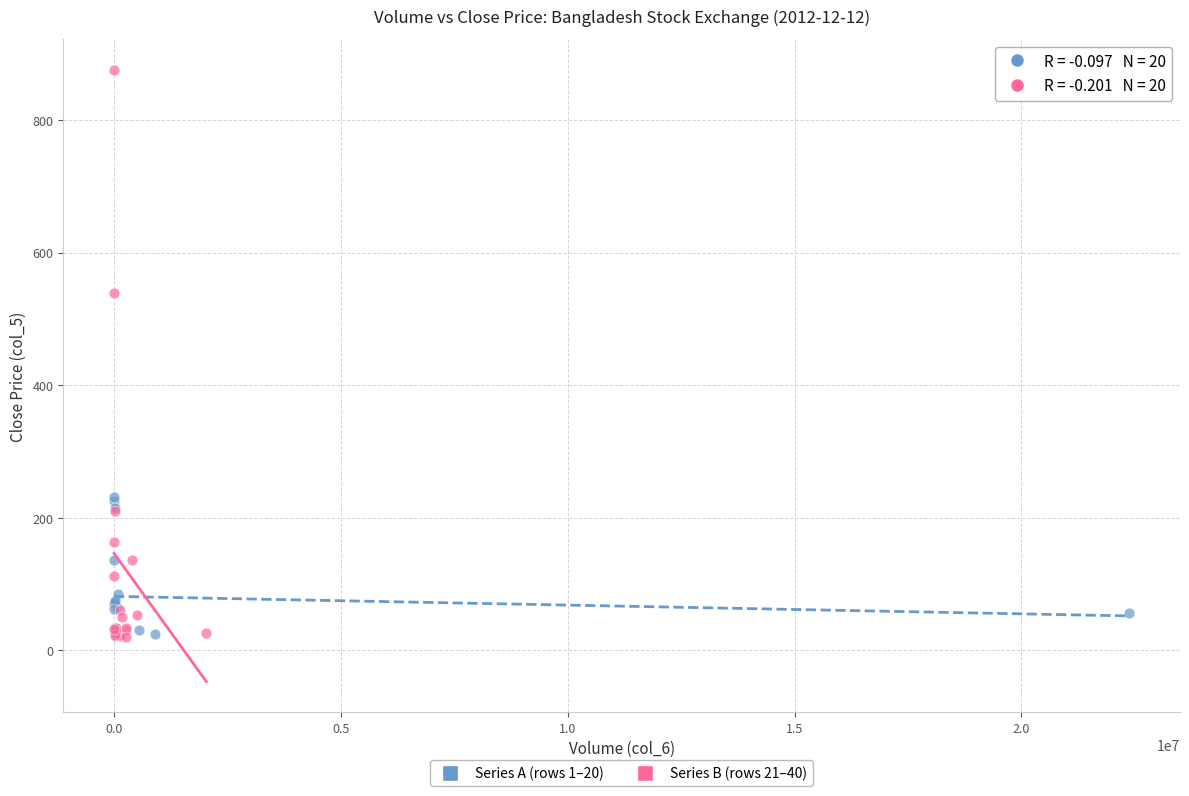

Which series reaches the maximum Y coordinate?

Series B (rows 21–40)